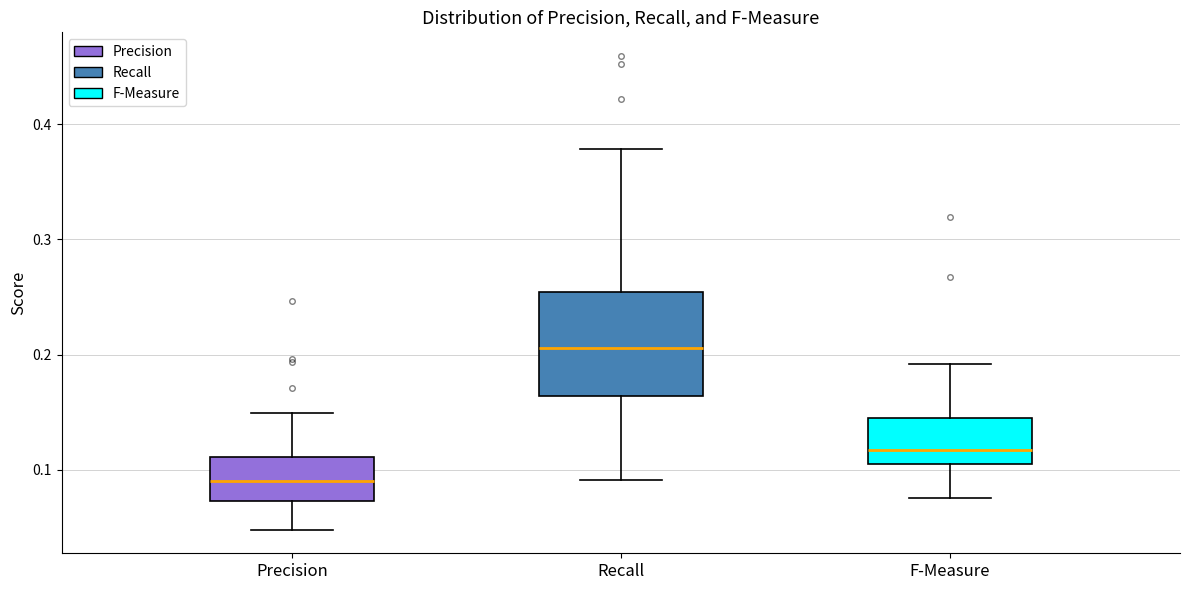

Which box's median line is the lowest?

Precision